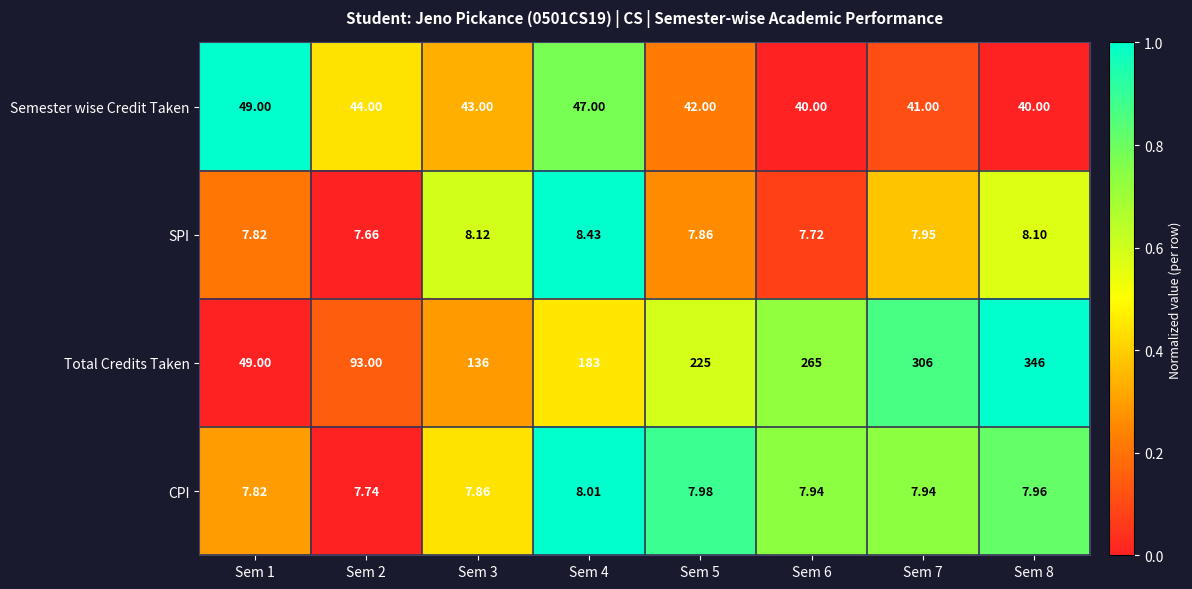

Which series has the largest range (max minus min)?

Total Credits Taken